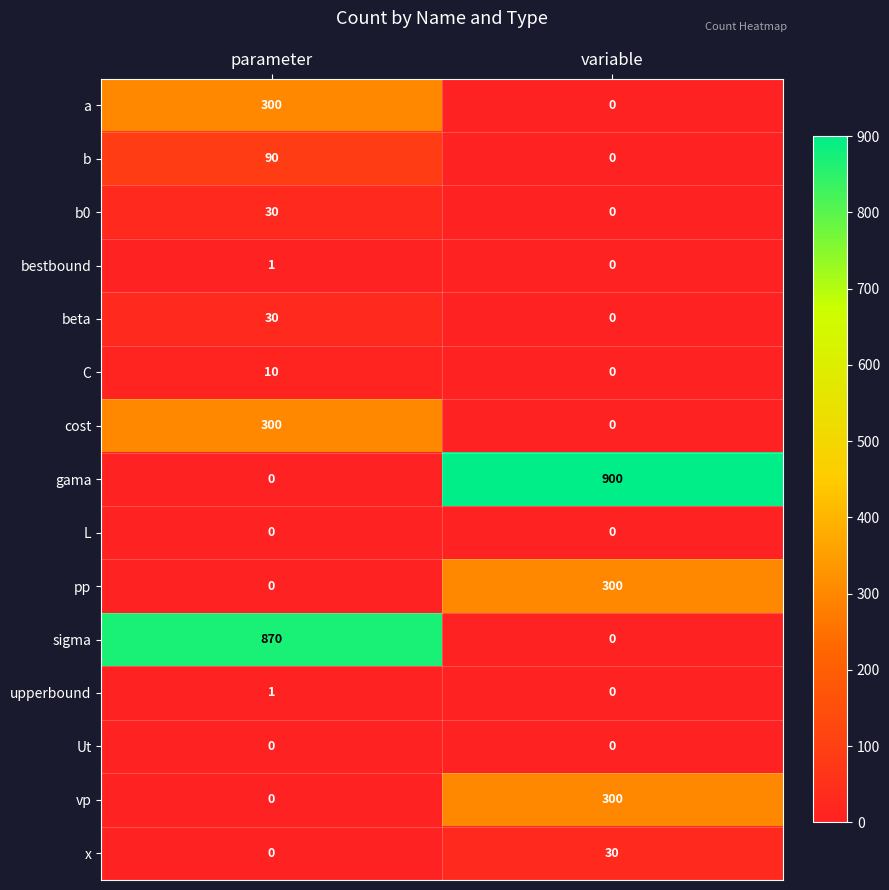

What is the highest value of the pp series?

300